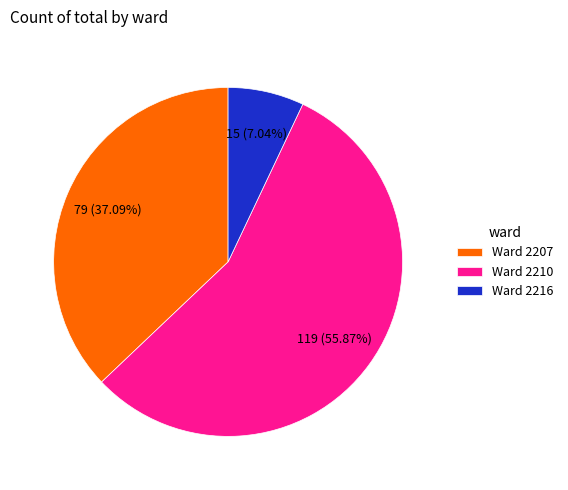

What is the ratio of the value at Ward 2207 to the value at Ward 2216?

5.3